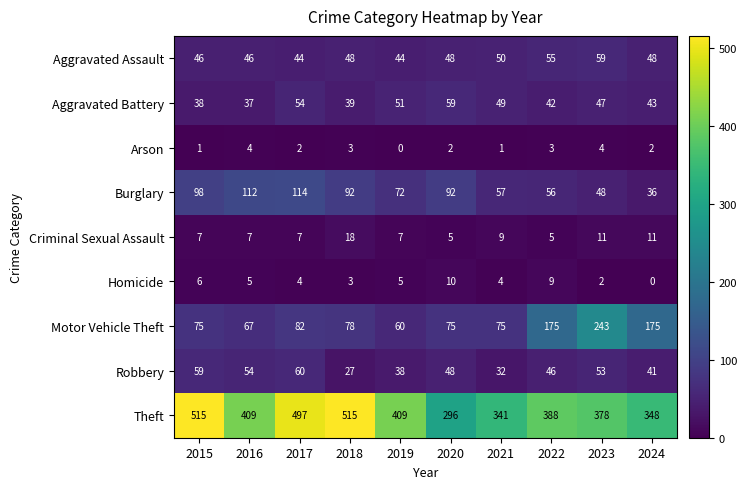

What is the difference between the second highest and minimum values in the Motor Vehicle Theft series?

115